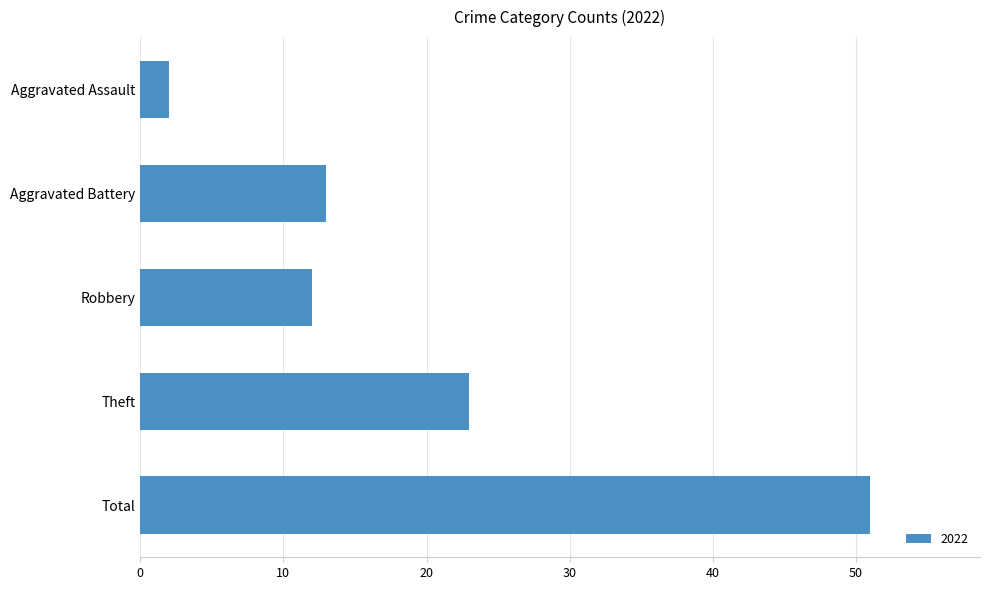

Reading top to bottom, what are all the values shown in this chart?

2	13	12	23	51